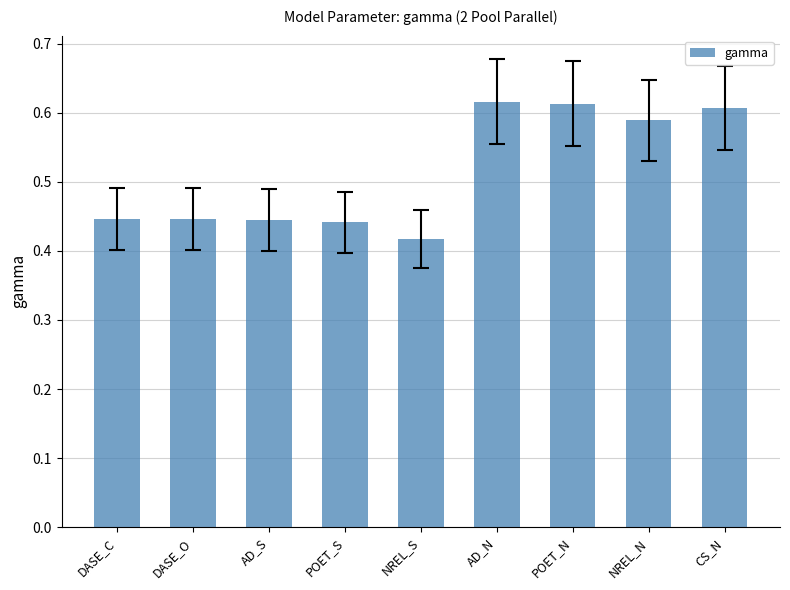

Which category has the lowest value across all series?

NREL_S